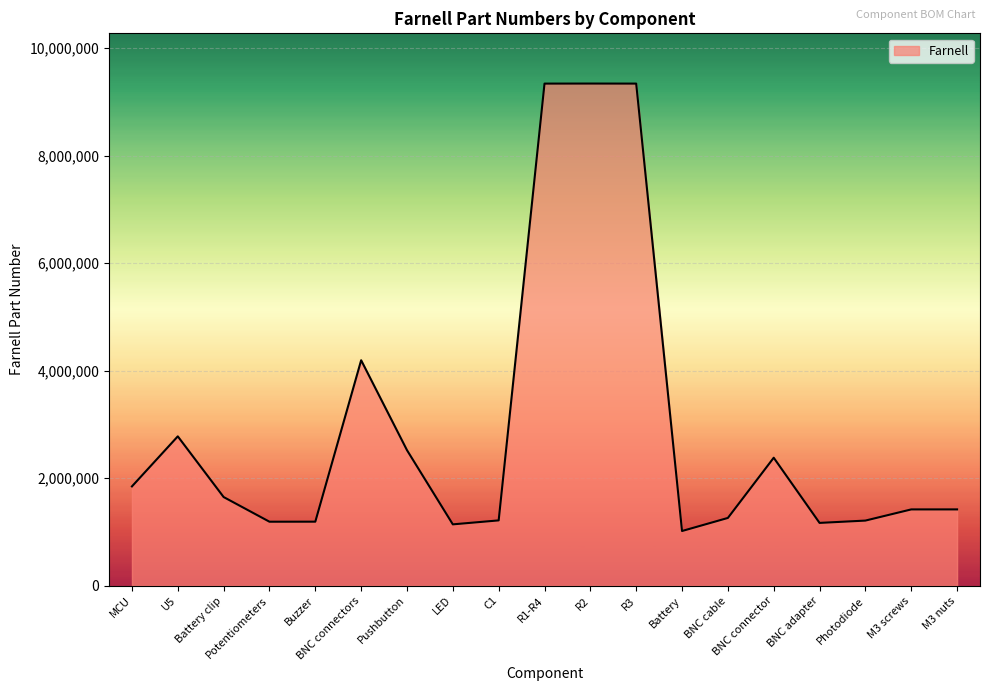

What is the difference between the maximum and minimum values?

8323106